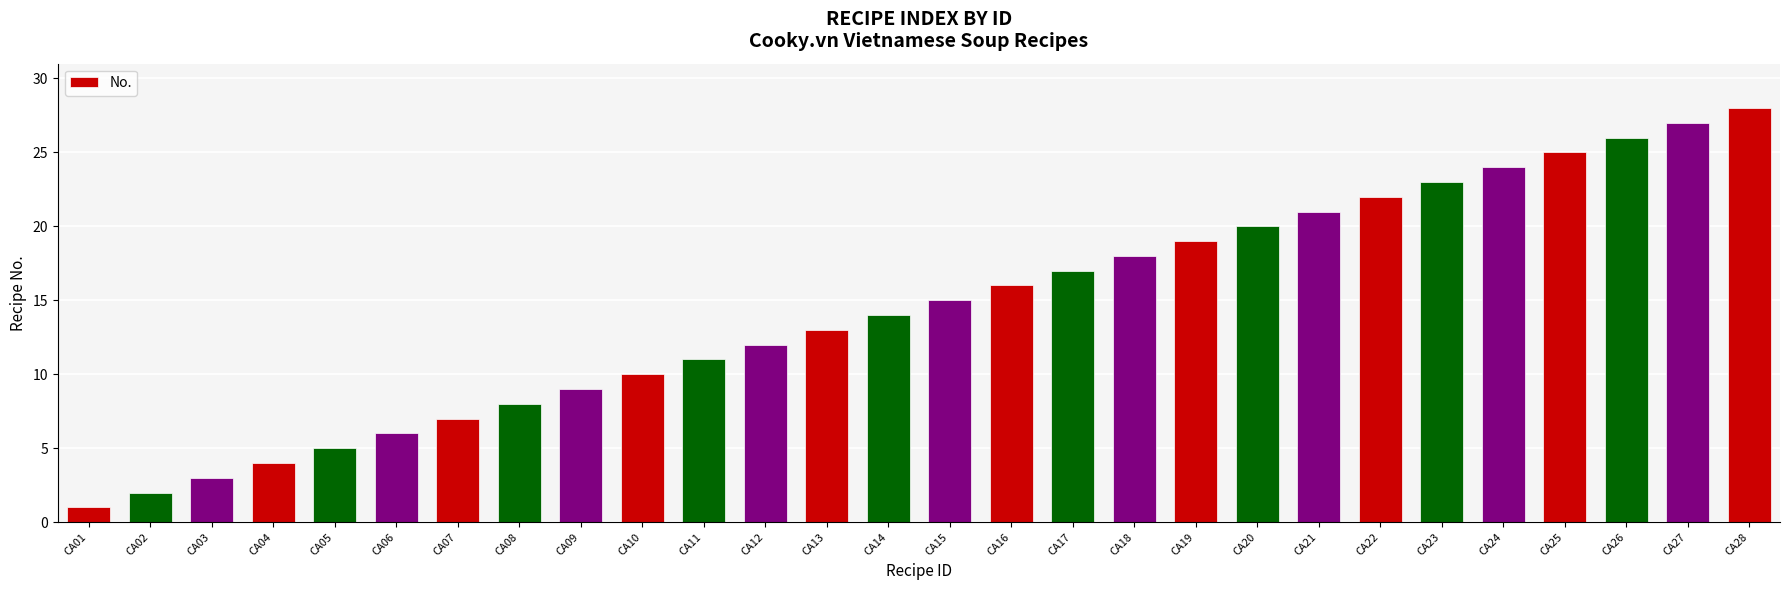

What is the value of the 13th bar from the left?

13